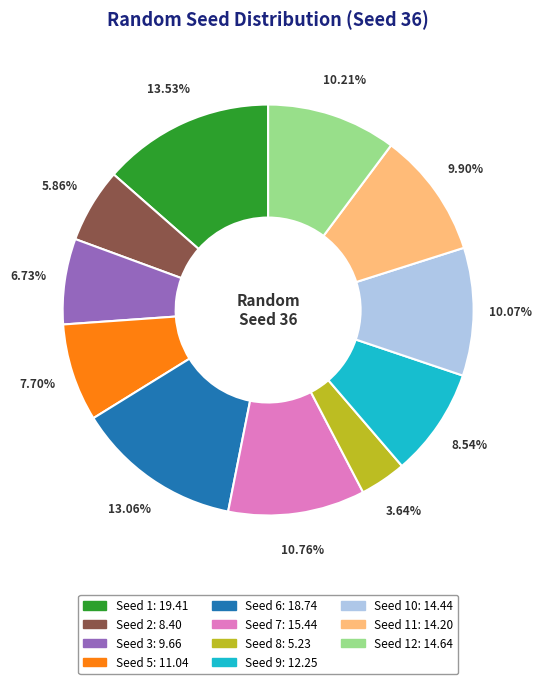

Is there any slice that represents more than half of the pie?

No